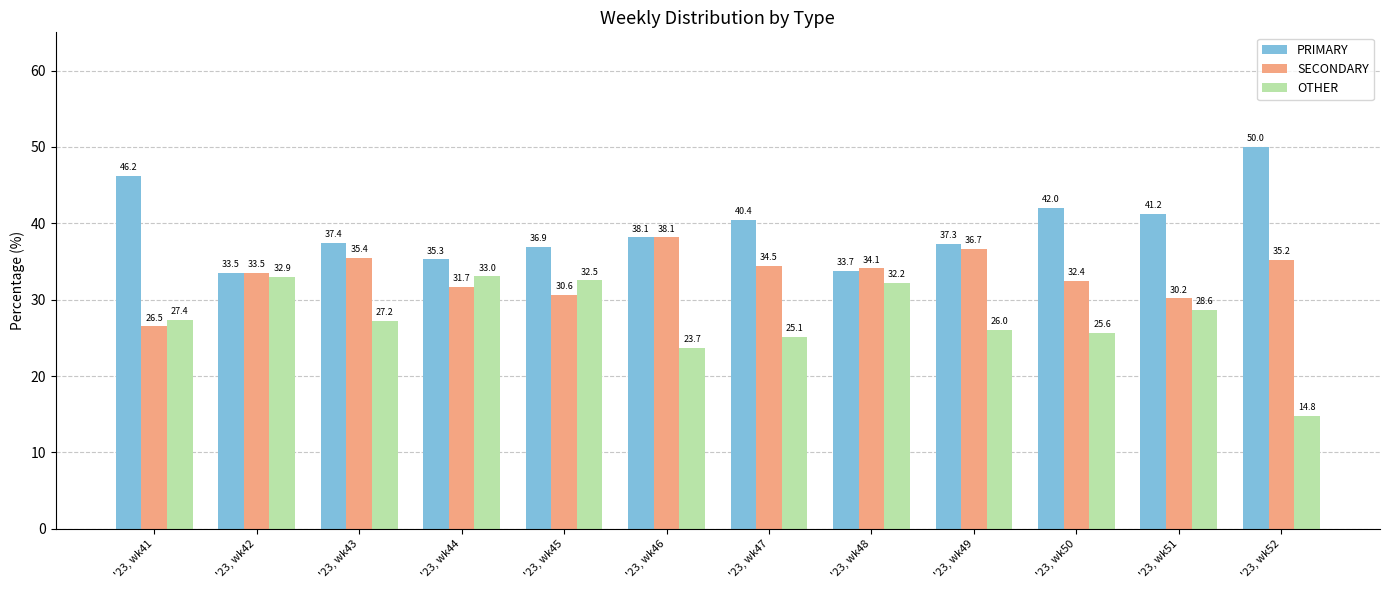

What are all the series names shown in the legend?

PRIMARY, SECONDARY, OTHER